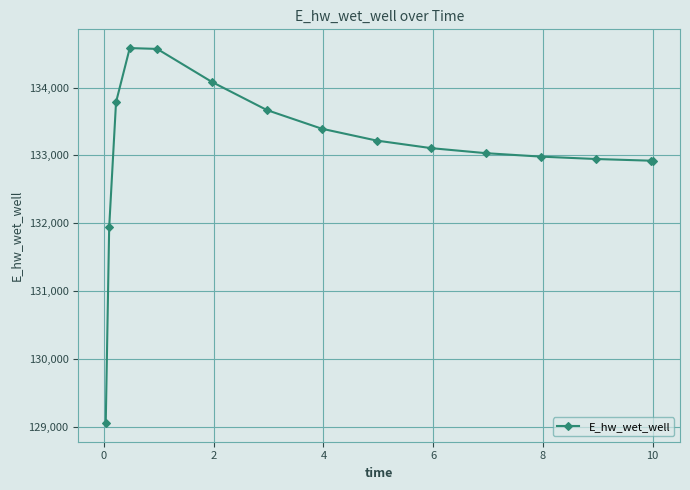

What is the greatest value displayed?

134582.0